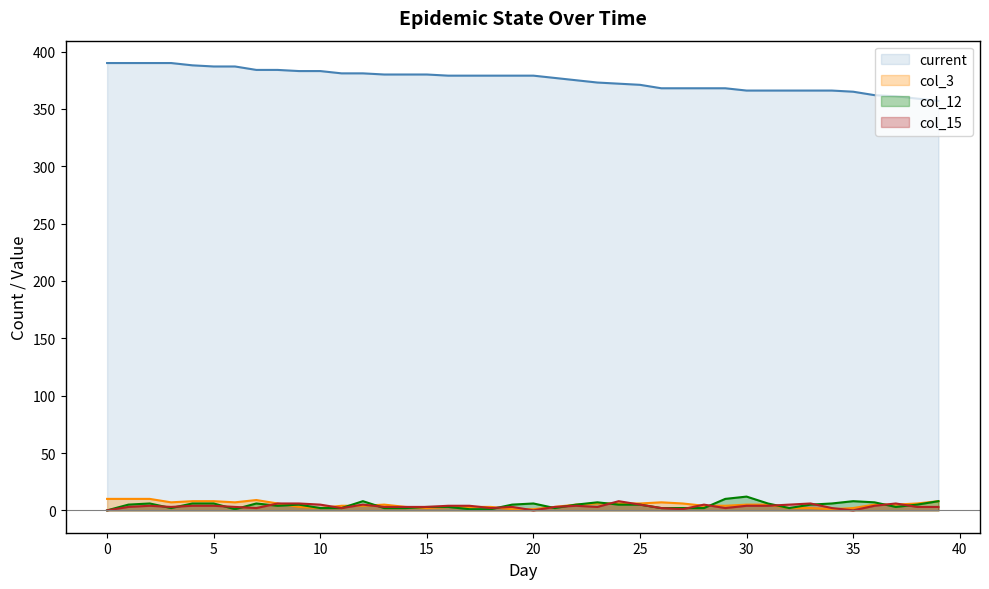

True or false: current and col_15 intersect in this chart.

False